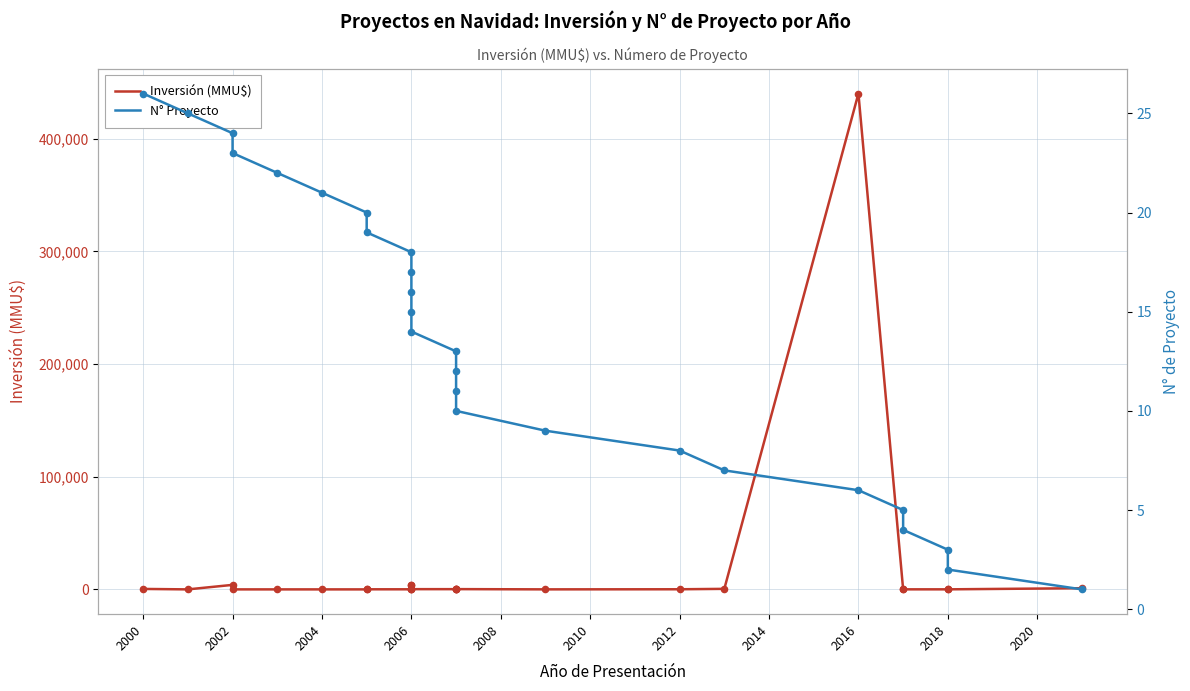

Which series contains the lowest Y value?

Inversión (MMU$)